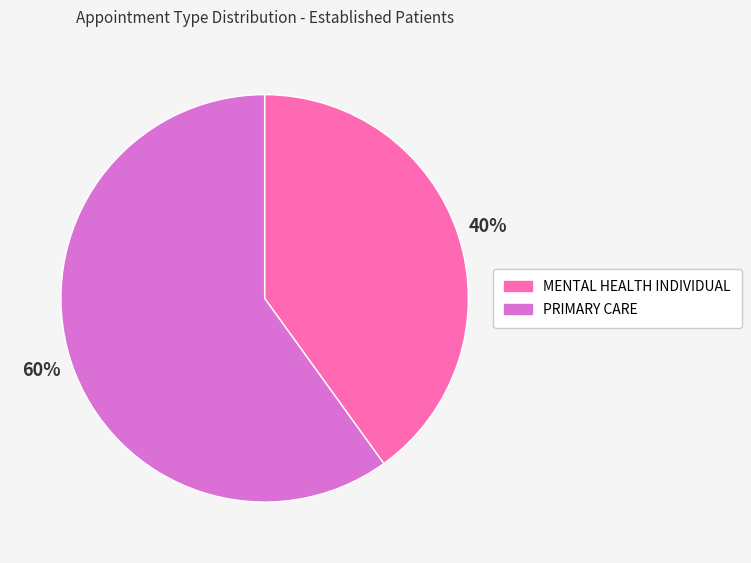

To the nearest percent, what is the difference between the MENTAL HEALTH INDIVIDUAL and PRIMARY CARE slice percentages?

20%